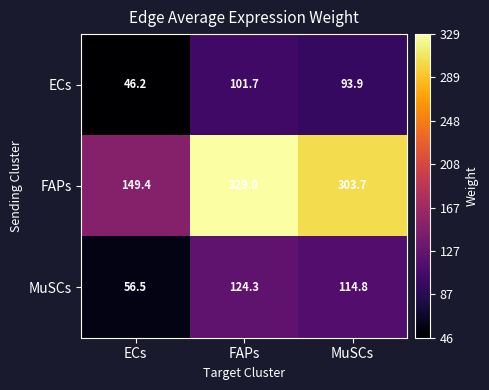

How many categories are shown in the chart?

3